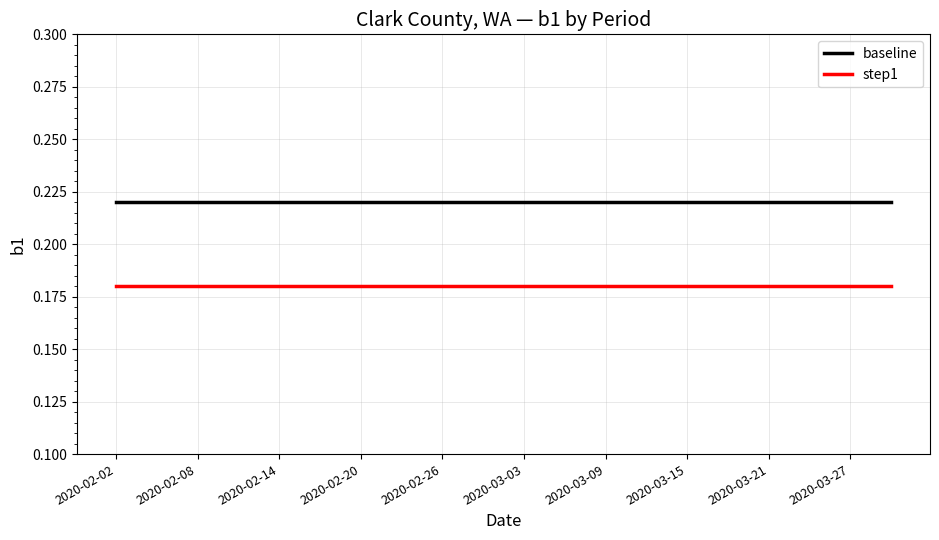

True or false: step1 and baseline intersect in this chart.

False